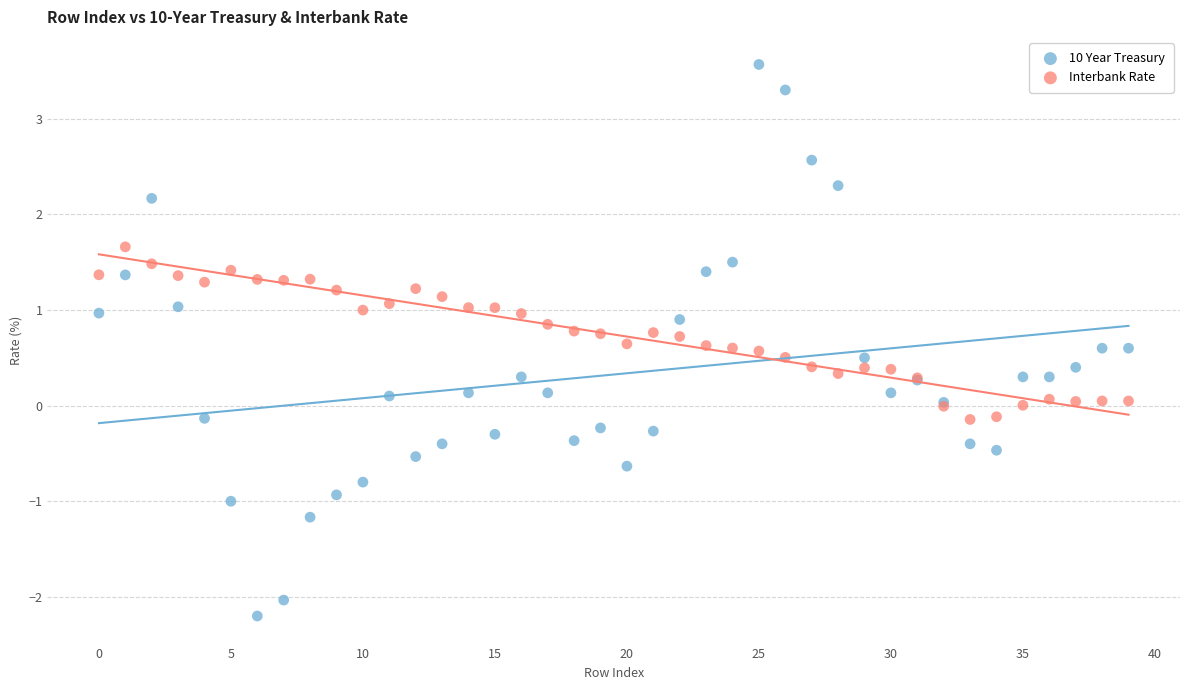

Which series has the largest Y range (max minus min)?

10 Year Treasury